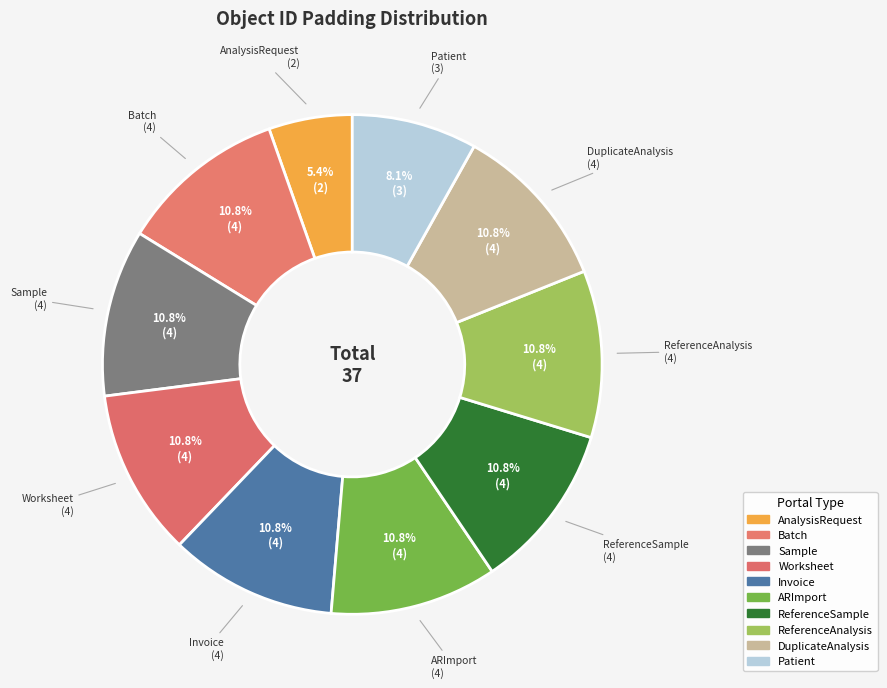

How many segments does this pie chart have?

10